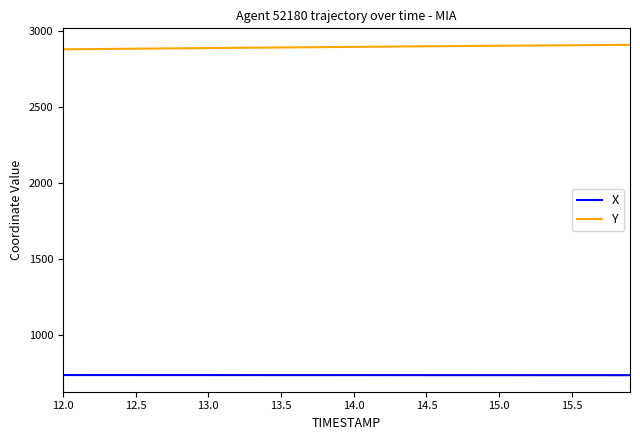

True or false: Y and X intersect in this chart.

False